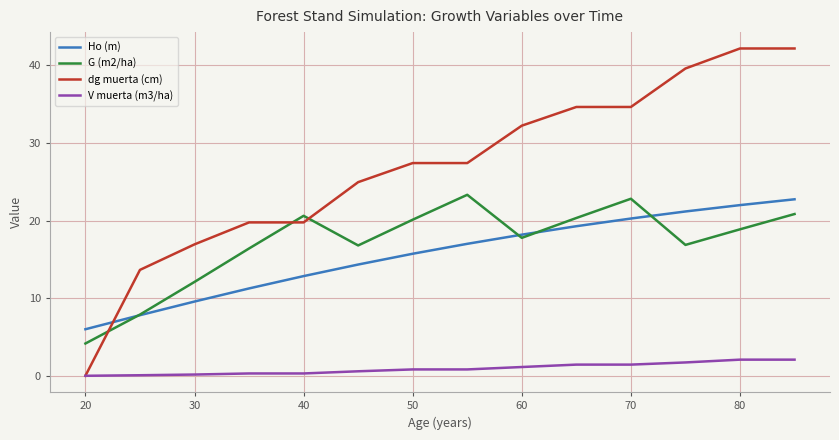

Which series has the largest total across all categories?

dg muerta (cm)